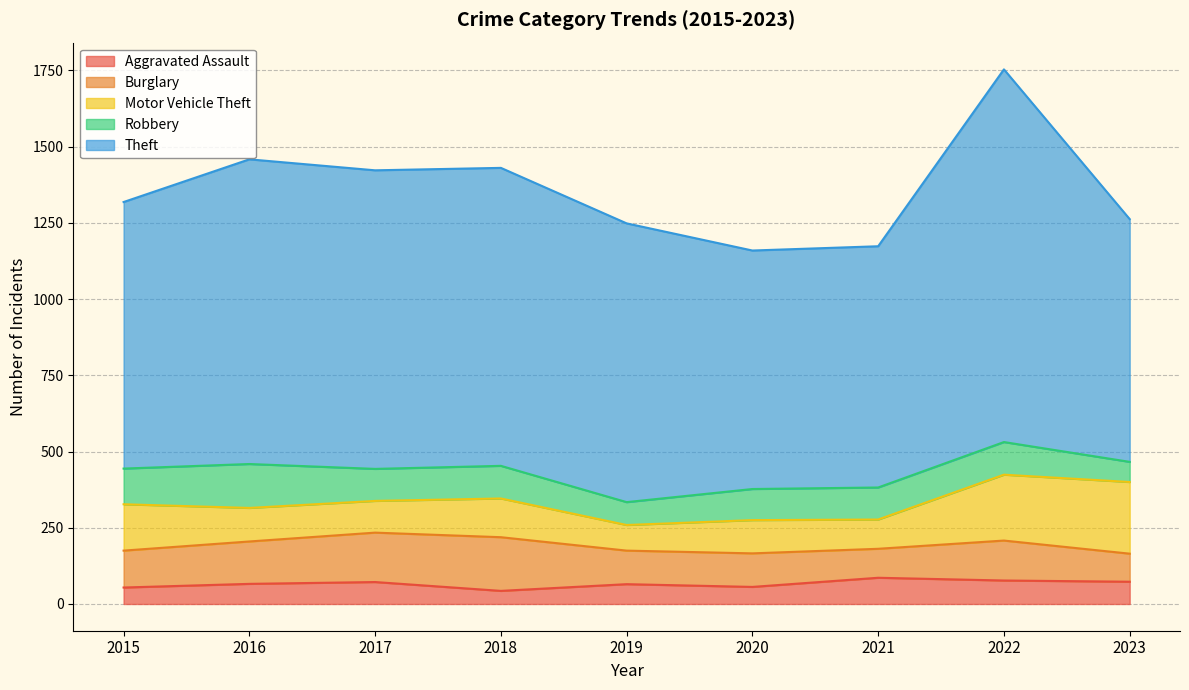

Reading right to left, transcribe all the data shown in this chart.

Aggravated Assault: 2023=73	2022=77	2021=86	2020=56	2019=65	2018=43	2017=72	2016=66	2015=54
Burglary: 2023=92	2022=131	2021=95	2020=110	2019=110	2018=176	2017=162	2016=139	2015=121
Motor Vehicle Theft: 2023=235	2022=216	2021=96	2020=109	2019=84	2018=127	2017=104	2016=110	2015=152
Robbery: 2023=66	2022=107	2021=105	2020=102	2019=75	2018=107	2017=105	2016=144	2015=117
Theft: 2023=796	2022=1222	2021=791	2020=782	2019=914	2018=977	2017=979	2016=999	2015=874